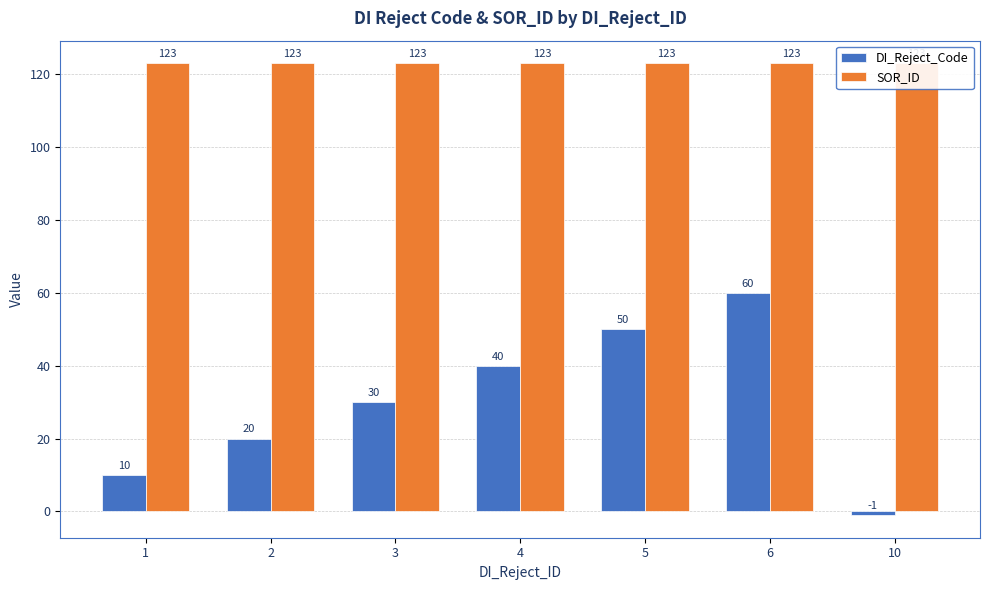

What is the total value across all series at 10?

122